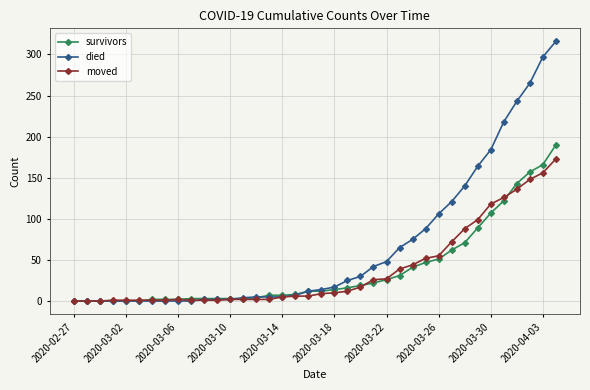

What is the maximum value shown in the chart?

316